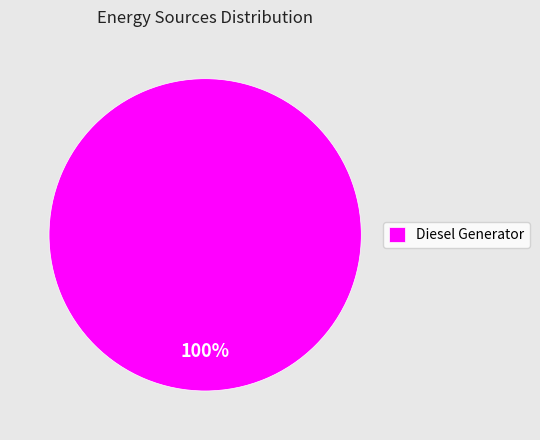

Is there any slice that represents more than half of the pie?

Yes